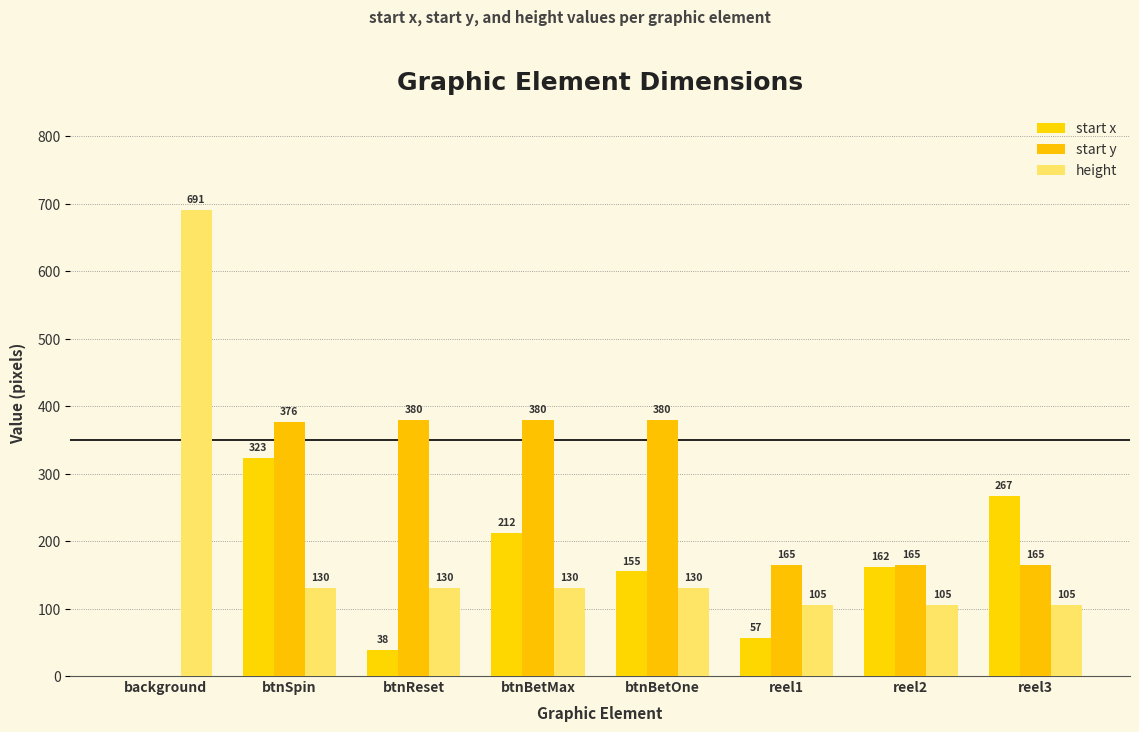

Is it true that height equals 90 at btnSpin?

False